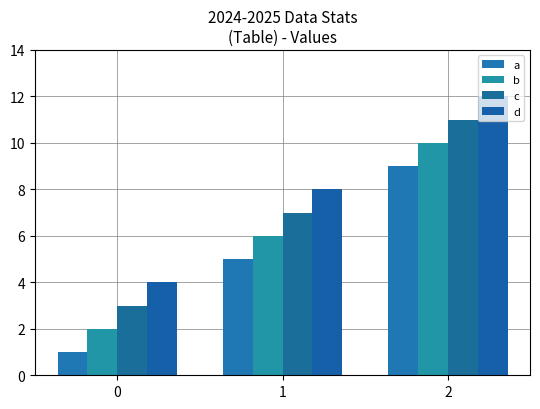

Reading right to left, transcribe all the data shown in this chart.

a: 9	5	1
b: 10	6	2
c: 11	7	3
d: 12	8	4